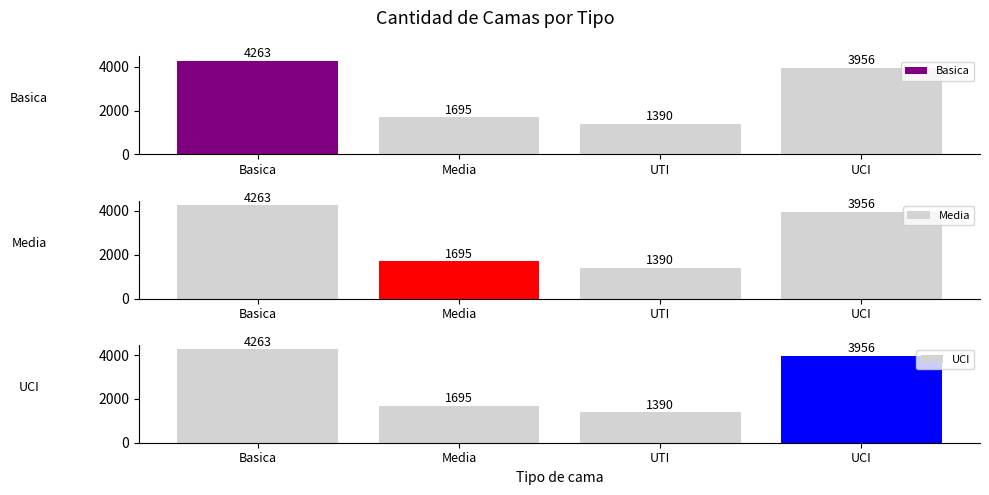

Where does the UCI series first go above 3956?

Basica